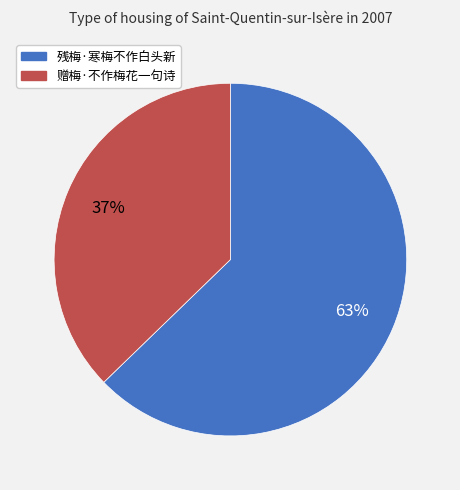

Which category accounts for the majority?

残梅·寒梅不作白头新